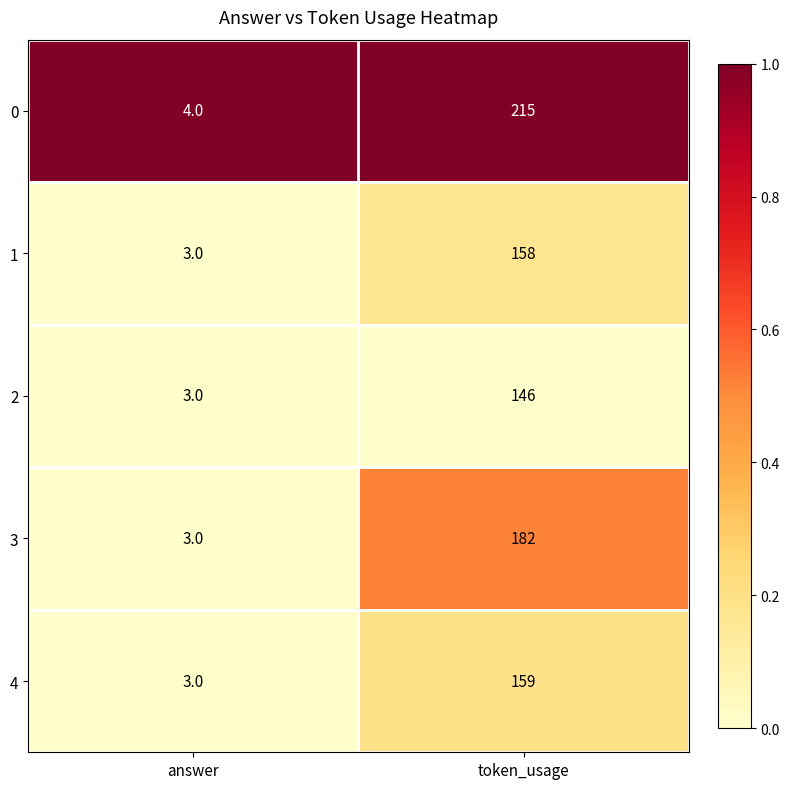

What is the sum of all 3 values?

185